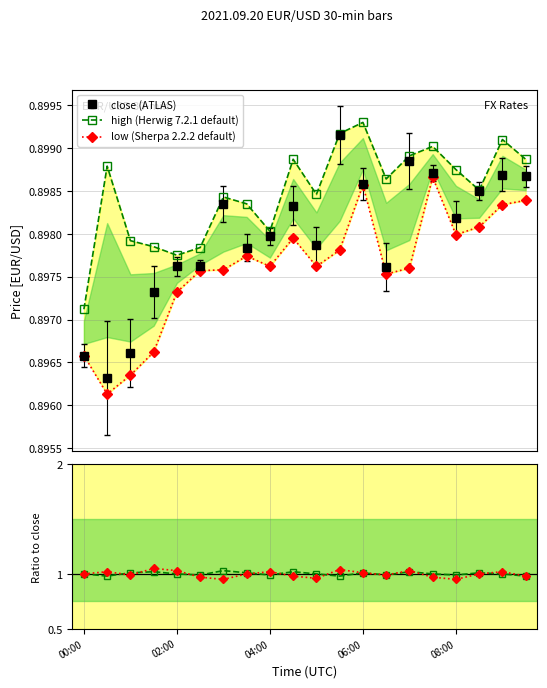

What is the lowest value of the high (Herwig 7.2.1 default) series?

0.9